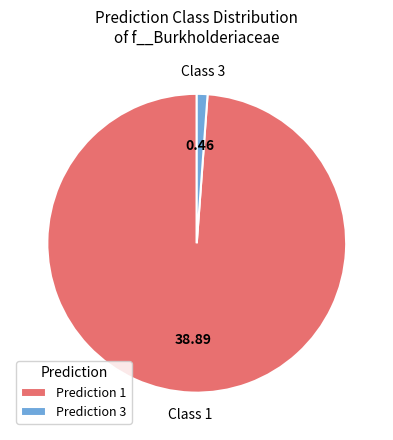

What is the largest slice in the pie chart?

Prediction 1